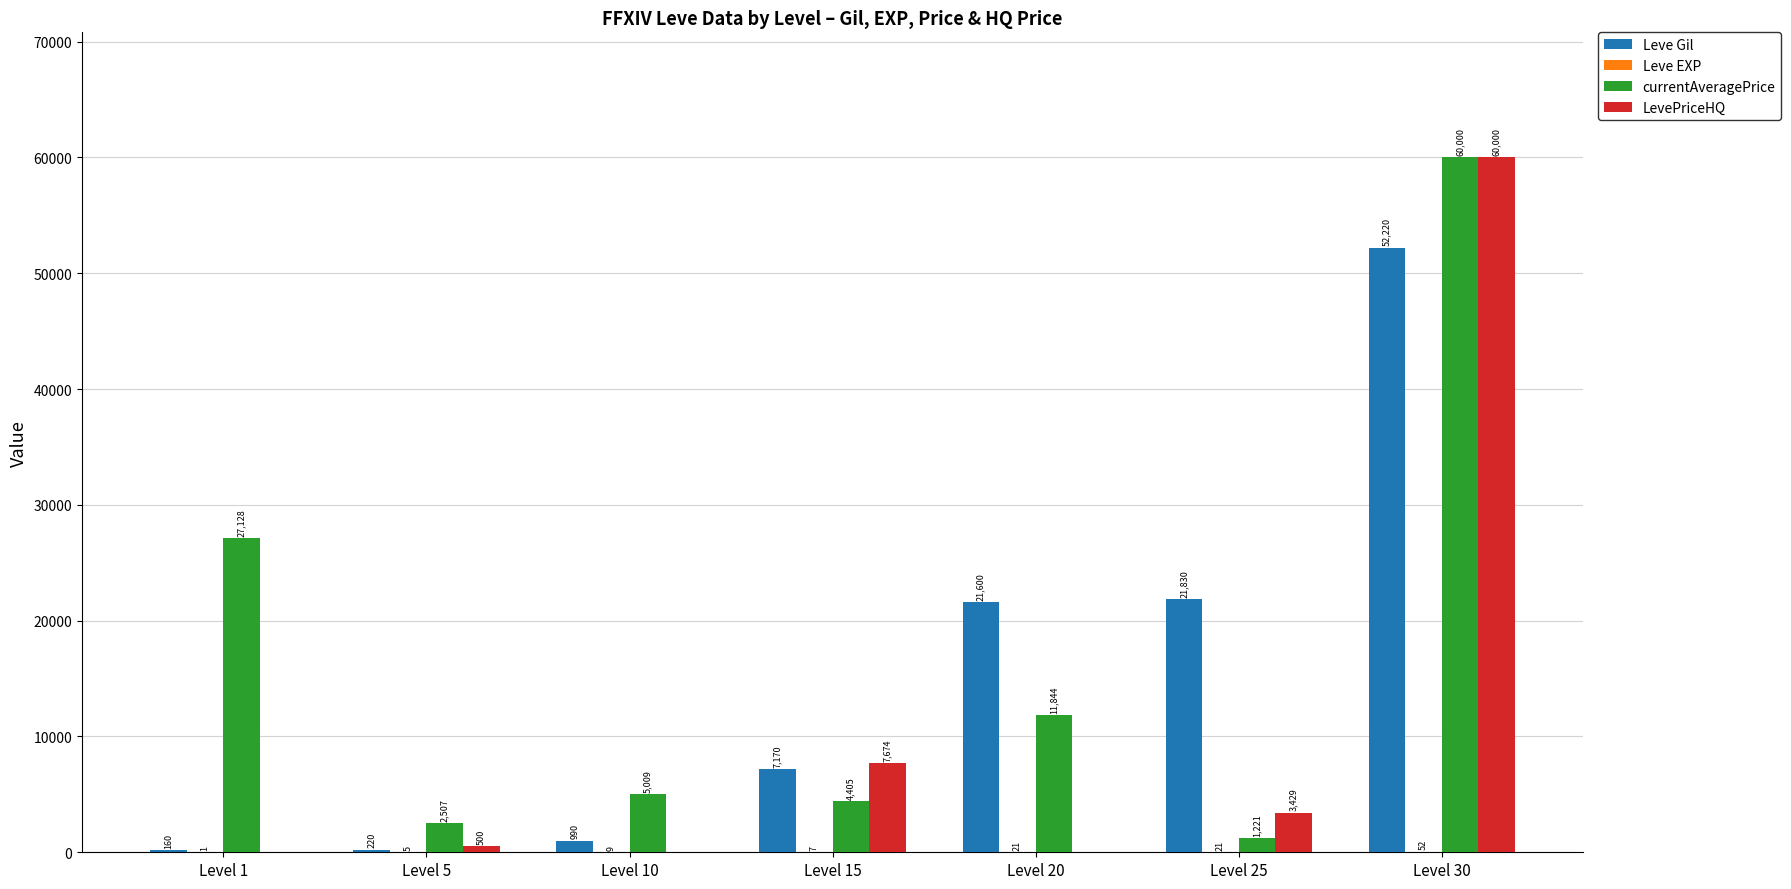

Which series has the largest total across all categories?

currentAveragePrice